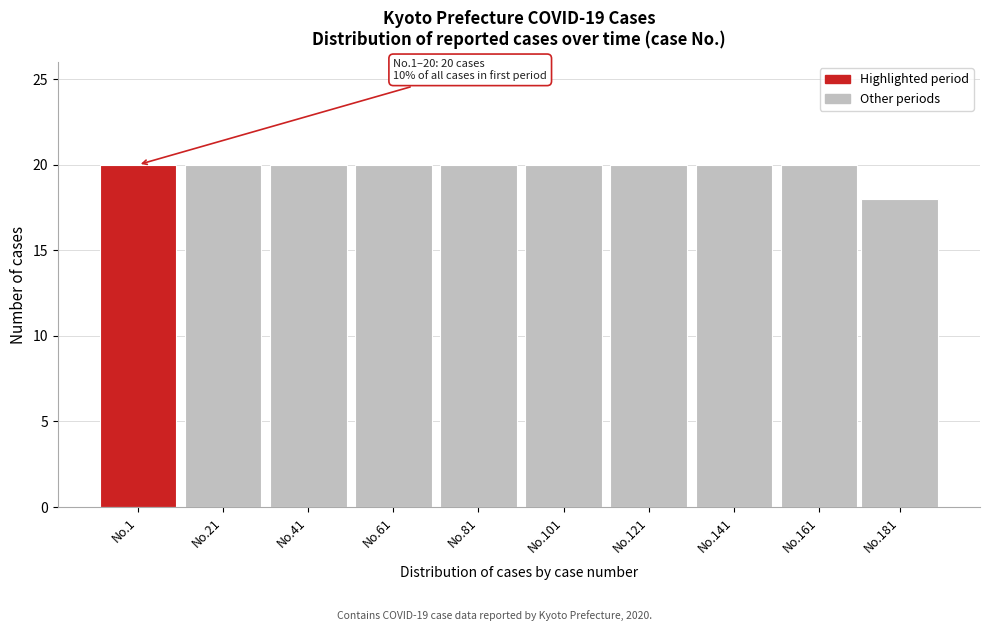

Reading right to left, transcribe all the data shown in this chart.

18	20	20	20	20	20	20	20	20	20